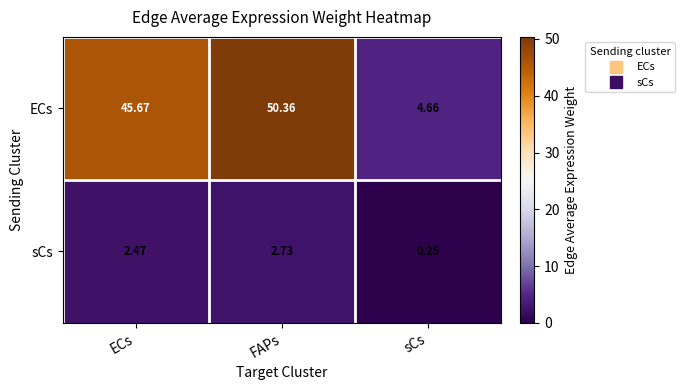

List the labels in order of ECs value, smallest first.

sCs, ECs, FAPs